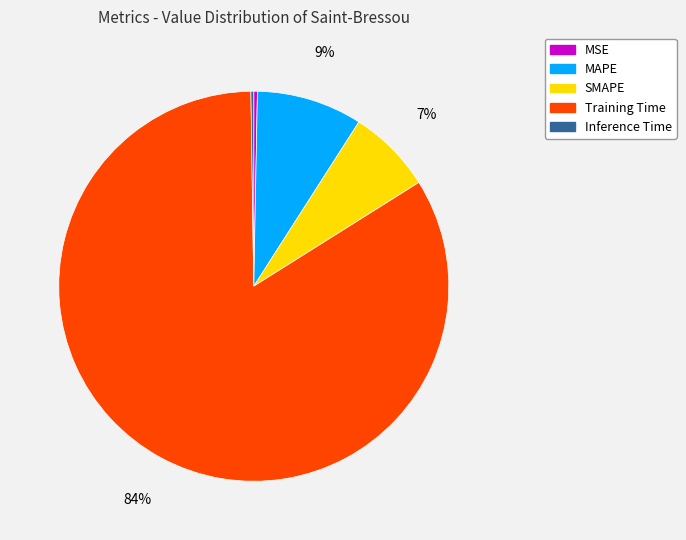

To the nearest percent, what is the average slice percentage?

20%